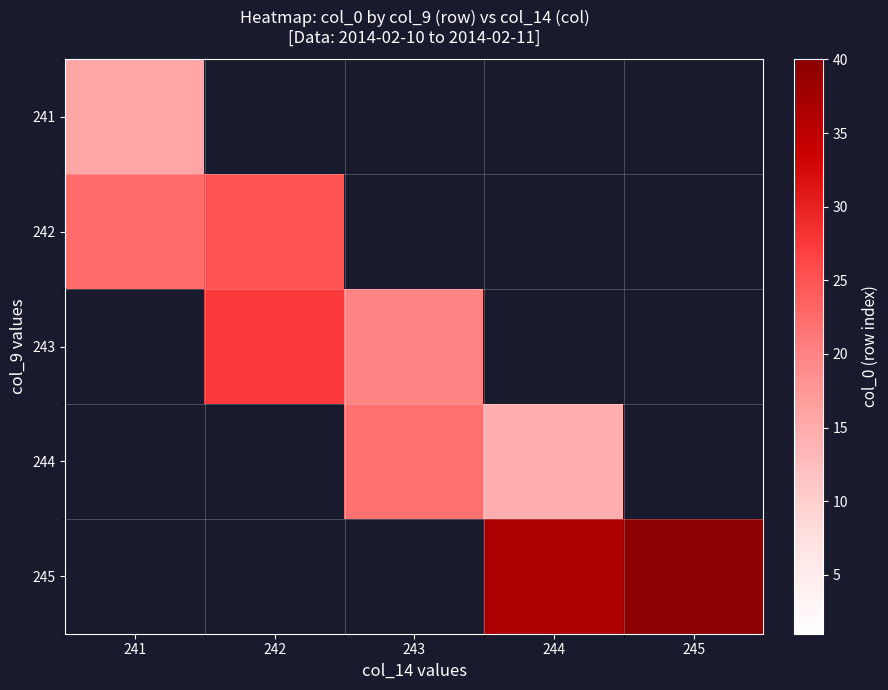

Is the value of 241 at 241 greater than the value of 242 at 245?

No